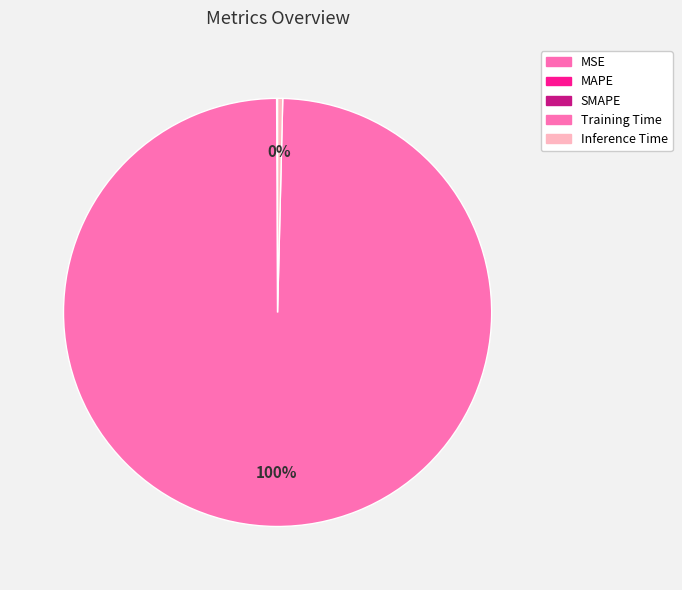

Which slice represents more than half of the pie?

Training Time